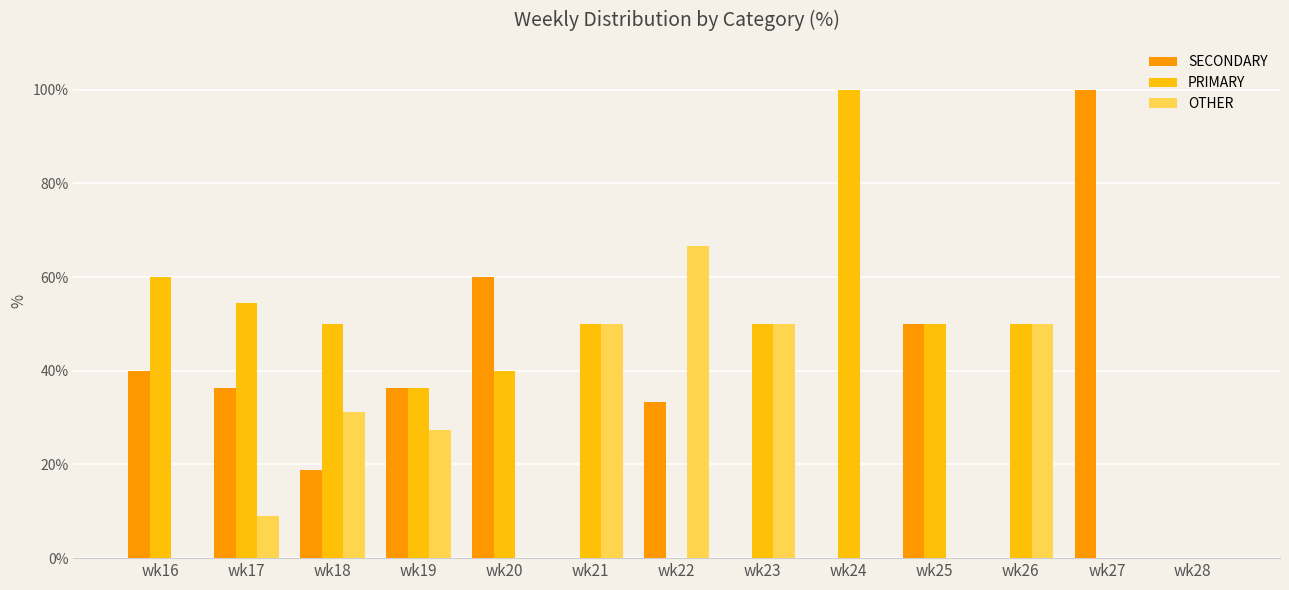

What is the maximum value shown in the chart?

100.0